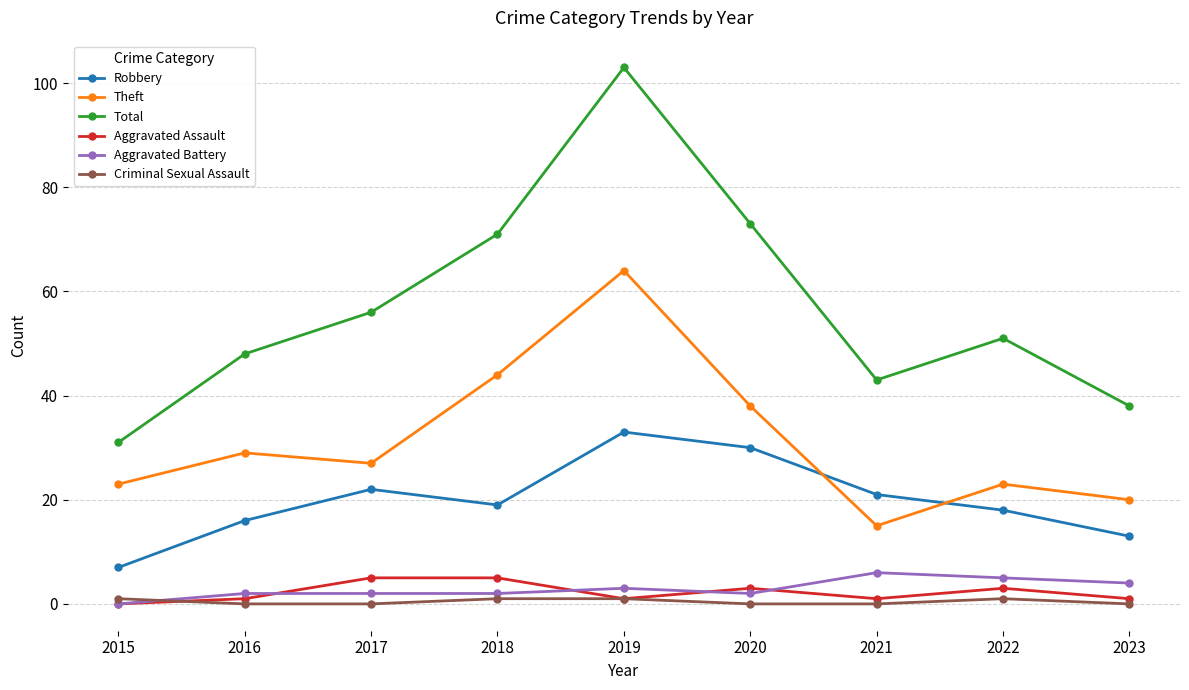

What is the greatest value displayed?

103